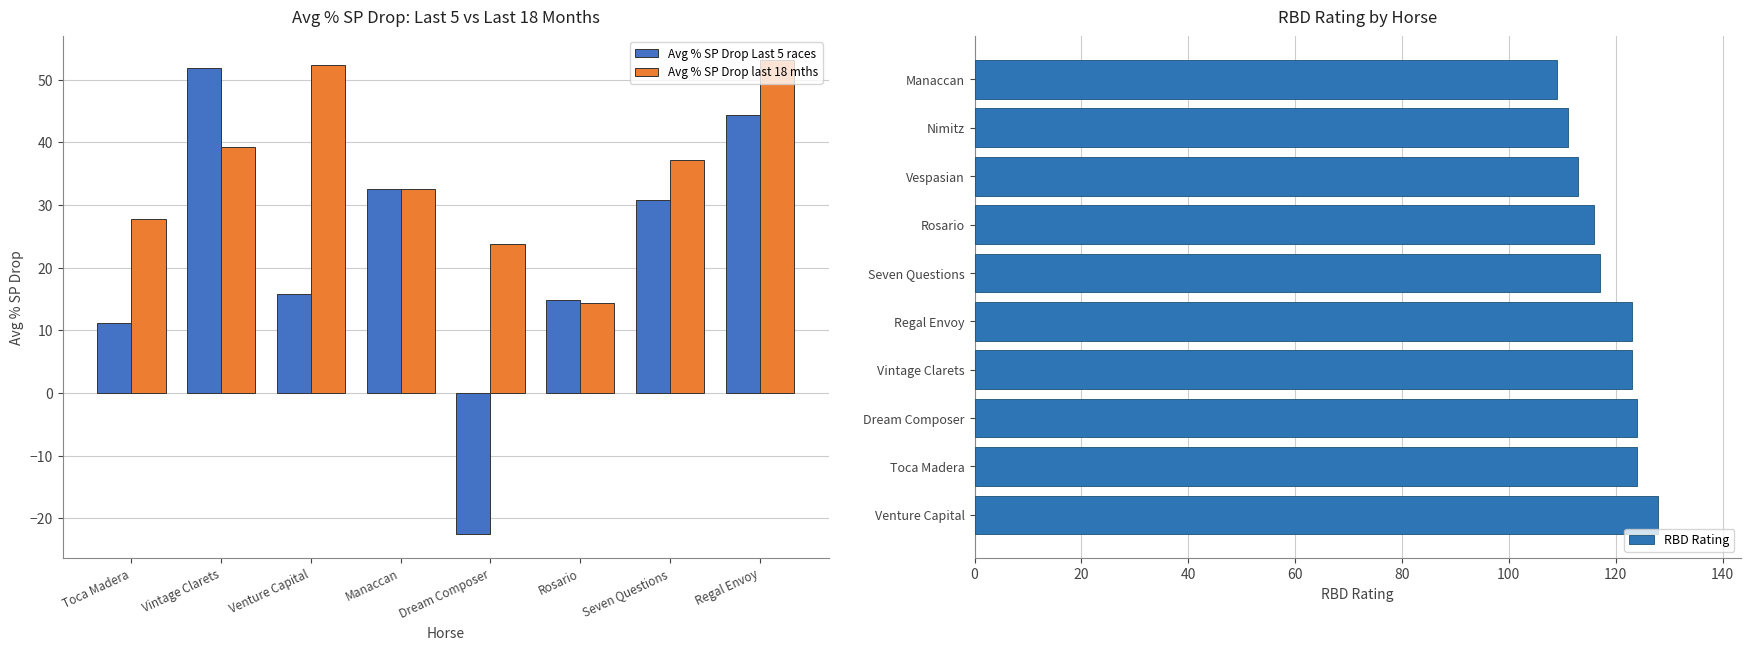

How many negative values does the Avg % SP Drop Last 5 races series have?

1